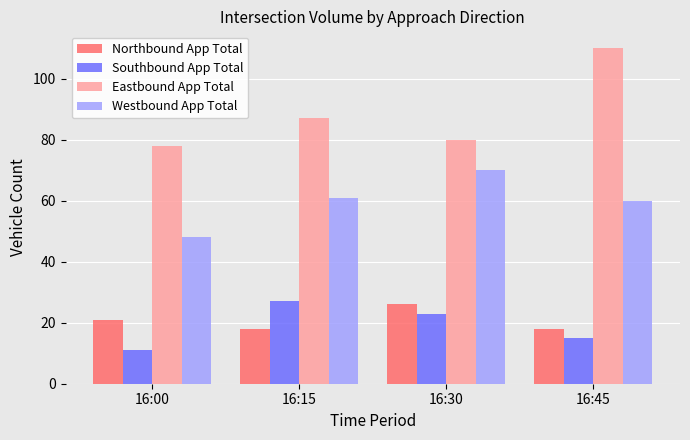

Rank the series at 16:45 from highest to lowest value.

Eastbound App Total, Westbound App Total, Northbound App Total, Southbound App Total